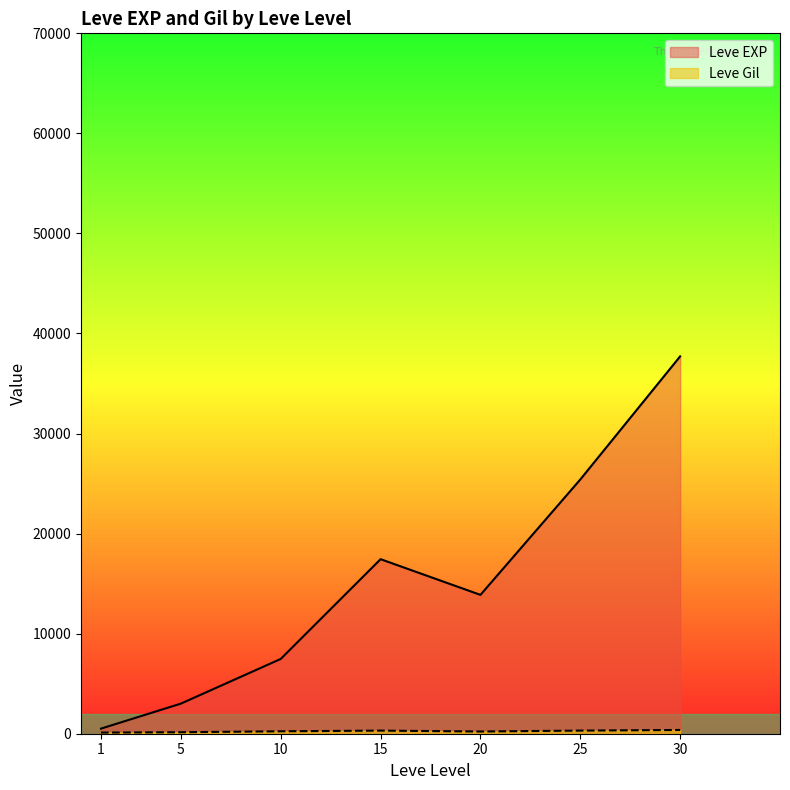

What is the maximum value for Leve EXP?

37715.0